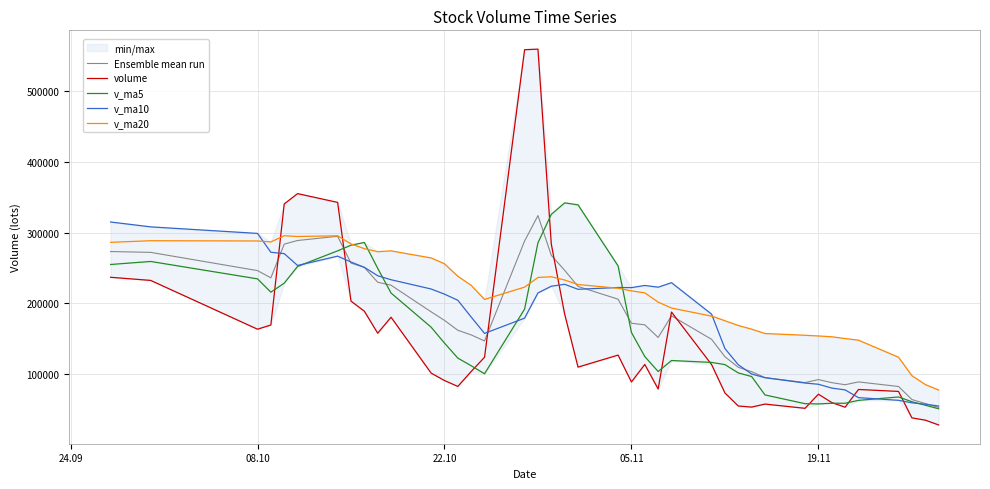

What is the lowest value of the Ensemble mean run series?

53277.5